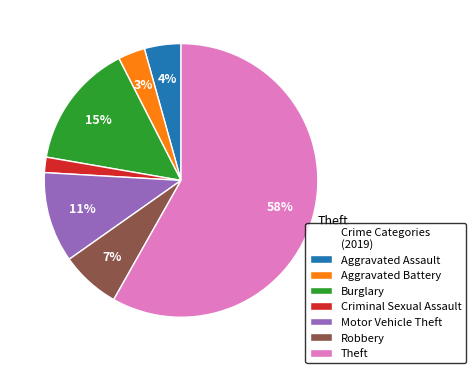

To the nearest percent, what is the combined percentage of Robbery and Motor Vehicle Theft?

18%